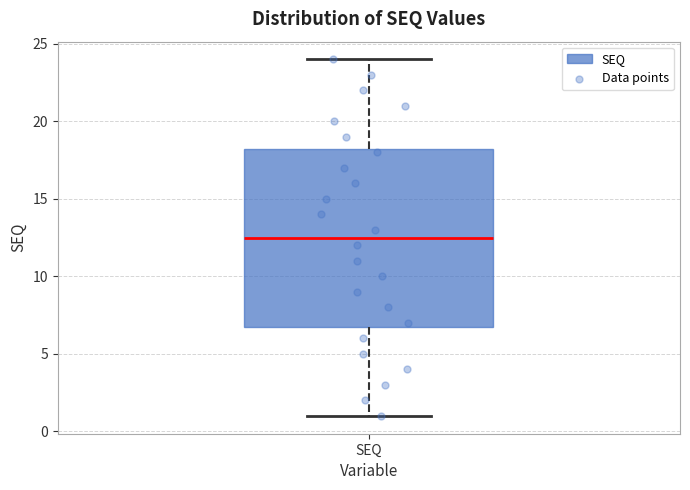

Transcribe this box plot: give where the median line is, the range the box spans, and where the two whiskers end, as read against the y-axis. The values are not printed on the chart, so give them approximately, as read against the axis.

median 12.5, box 7.0 to 18.5, whiskers 1.0 to 24.0